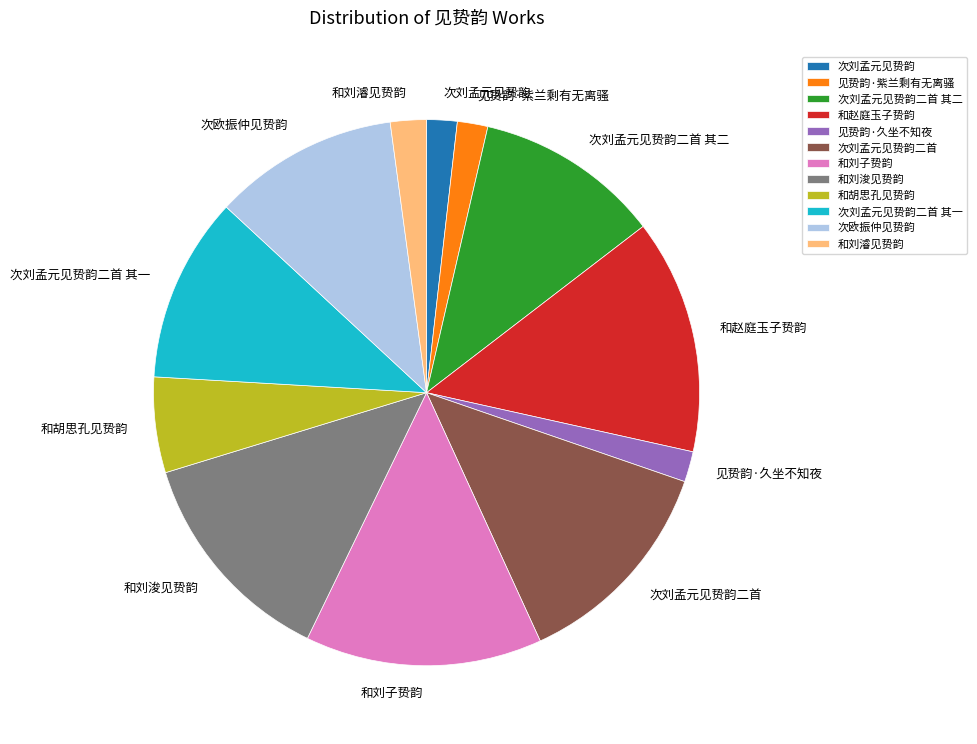

Is it true that 次刘孟元见贽韵 is 2% of the pie?

True